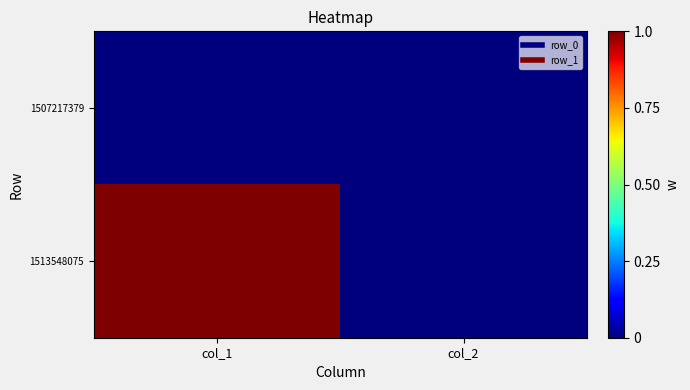

Between col_1 and col_2, which series saw the biggest shift?

1513548075